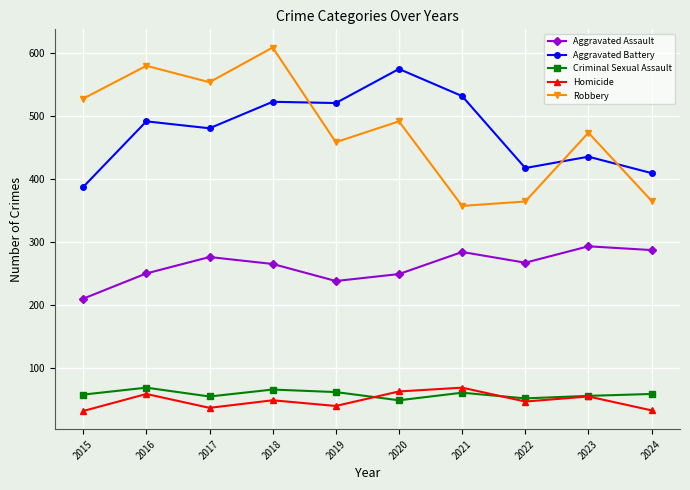

What is the difference between the second highest and minimum values in the Robbery series?

222